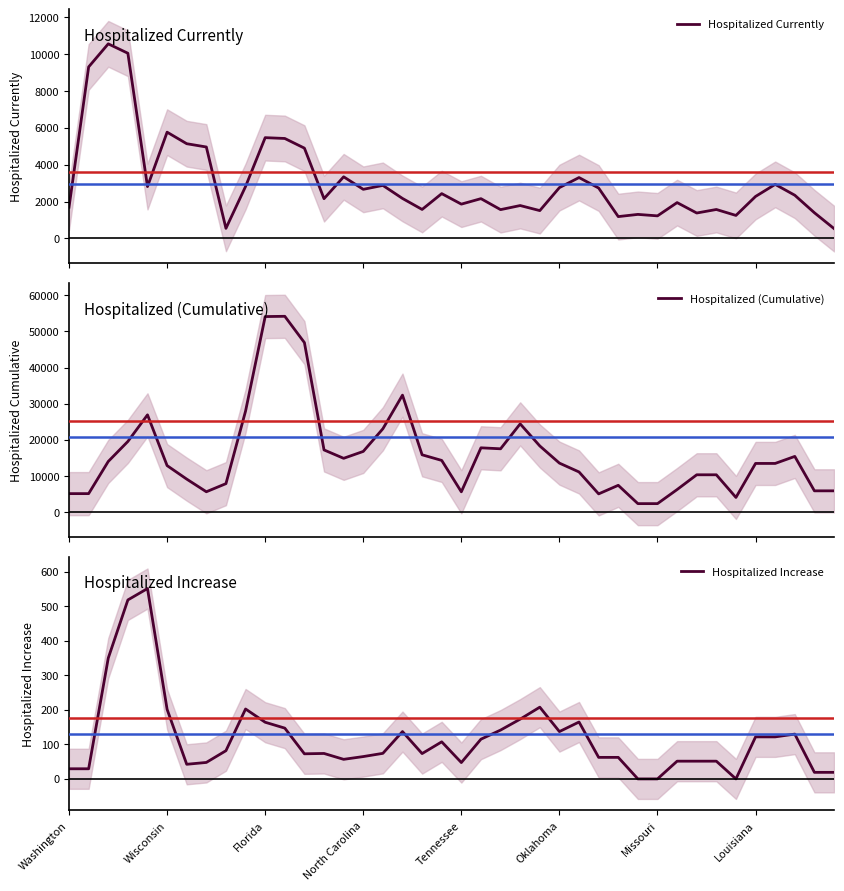

True or false: Hospitalized Increase and Hospitalized (Cumulative) intersect in this chart.

False